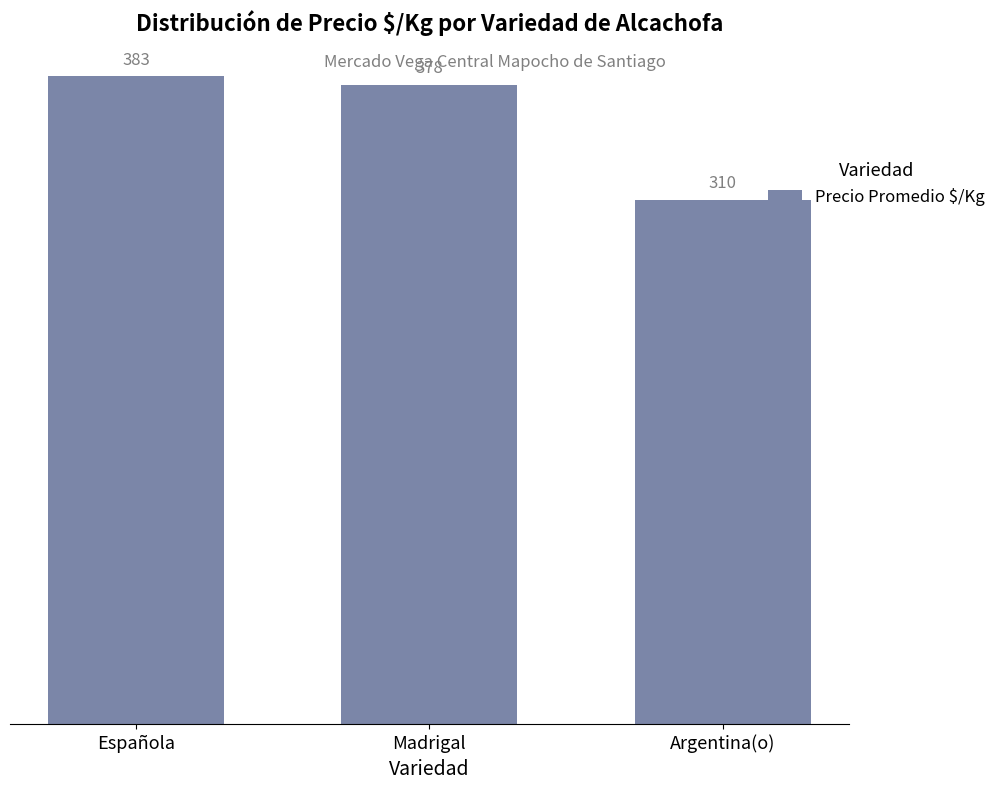

The chart shows a value of 601 at Madrigal. True or false?

False